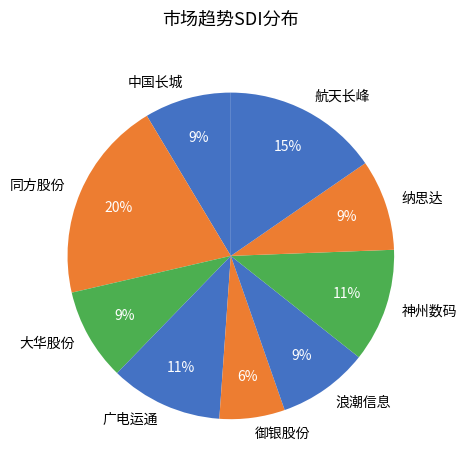

Is the sum of 大华股份 and 中国长城 greater than half?

No